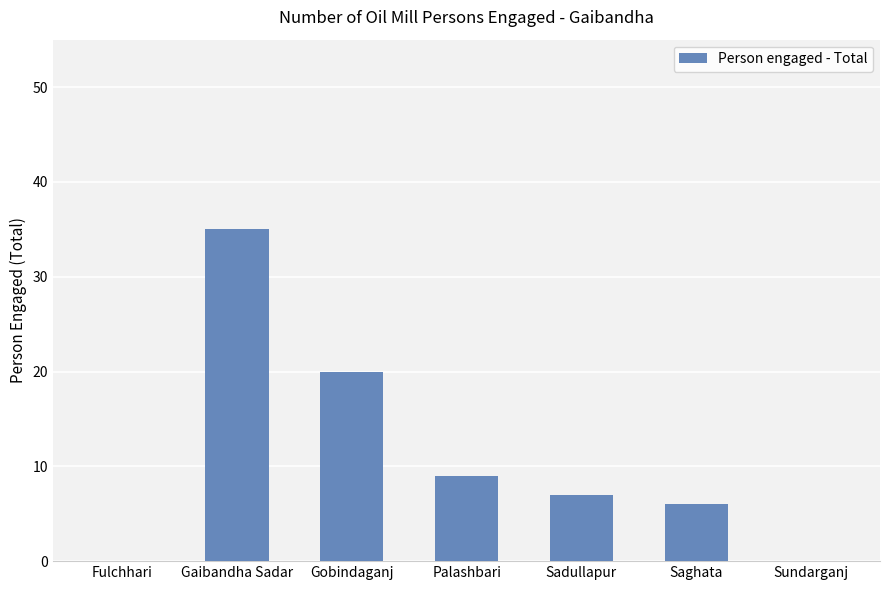

Reading left to right, extract all data points from this chart.

Fulchhari=0	Gaibandha Sadar=35	Gobindaganj=20	Palashbari=9	Sadullapur=7	Saghata=6	Sundarganj=0